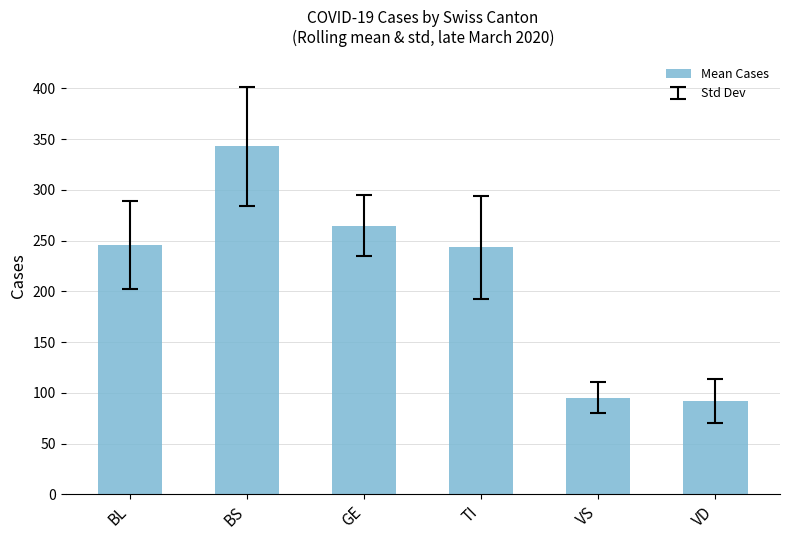

How many distinct data groups are displayed?

1